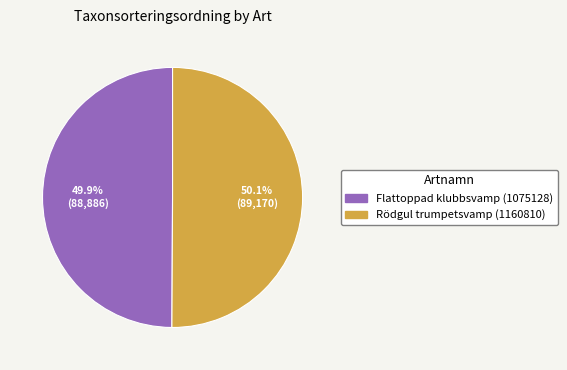

To the nearest percent, what is the average slice percentage?

50%